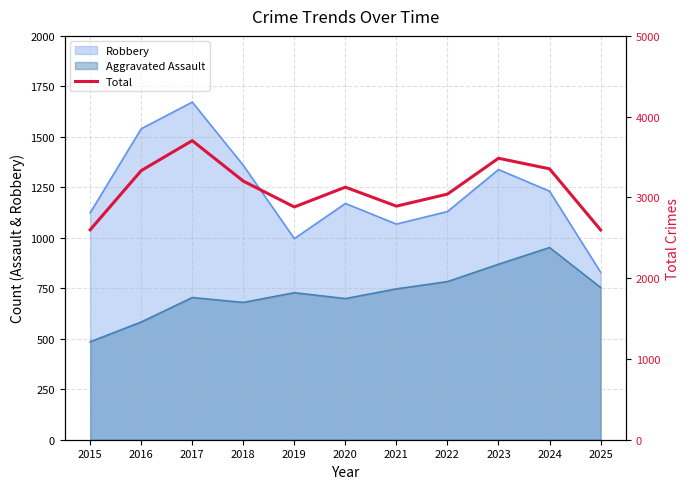

True or false: there are more than 0 points higher than both neighbors.

True